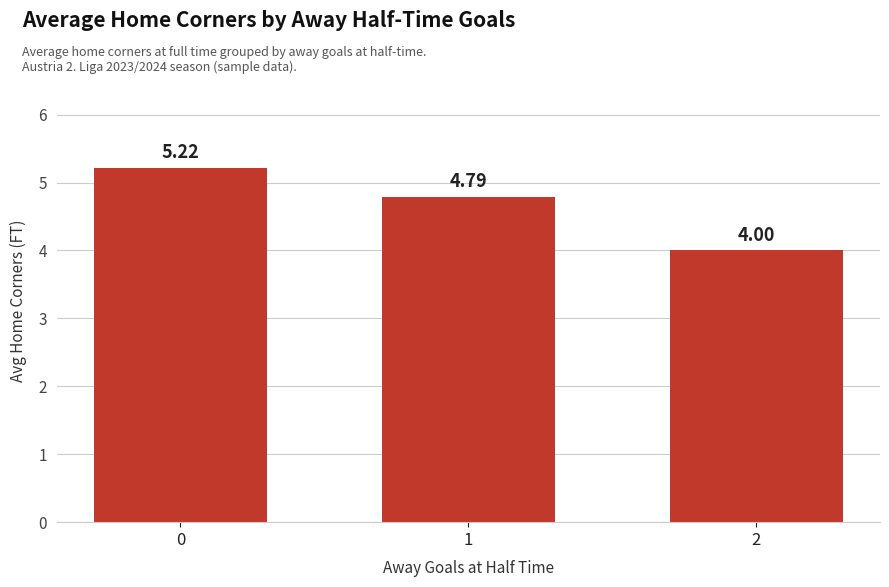

How many data points are above 4?

2